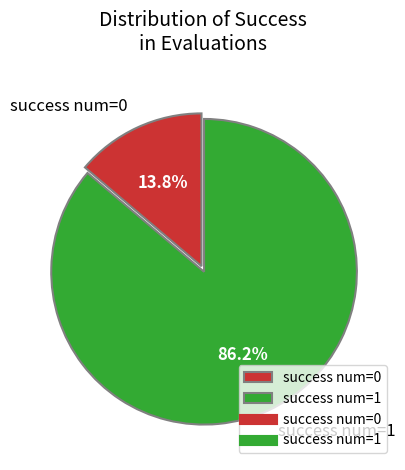

Is there any slice that represents more than half of the pie?

Yes